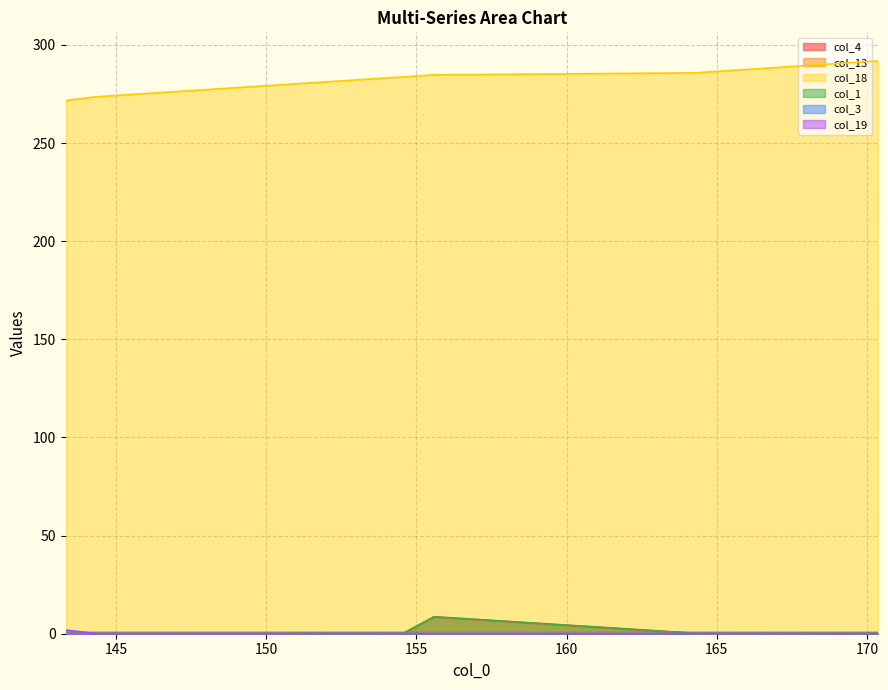

Which has a higher value, 164.247 or 143.317?

164.247